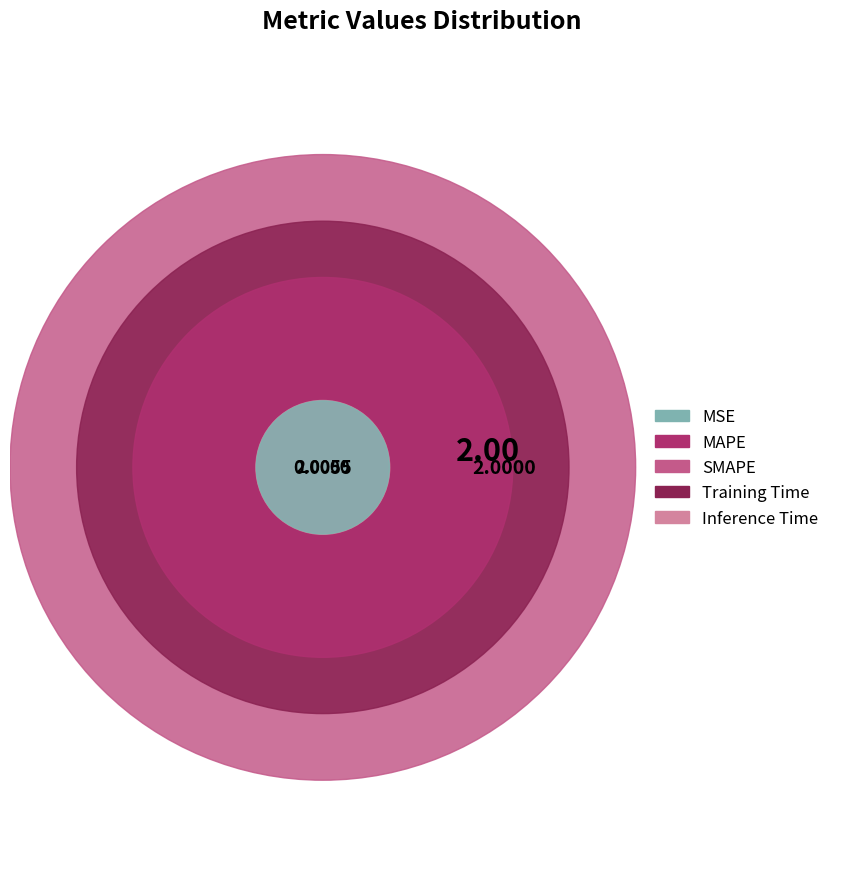

To the nearest percent, what is the difference between the largest and smallest slice percentages?

45%